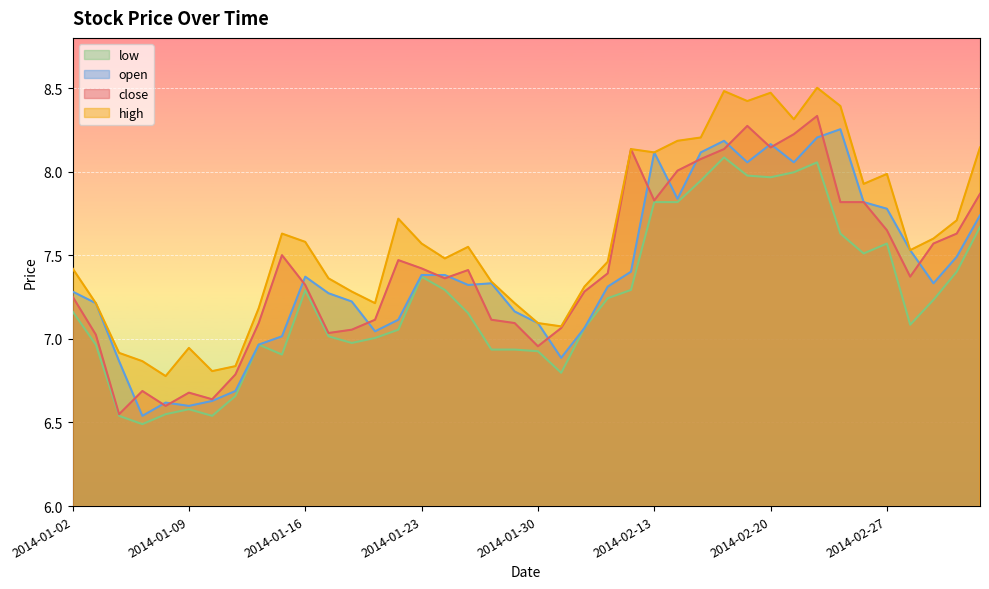

True or false: close and high intersect in this chart.

False